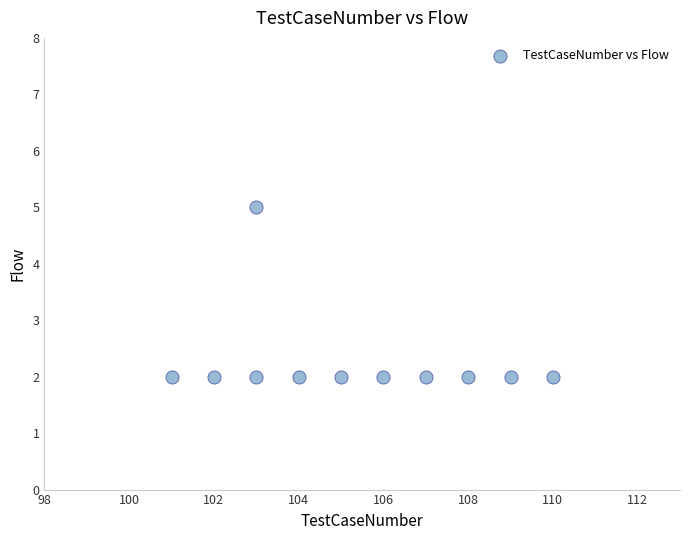

What is the average X value?

105